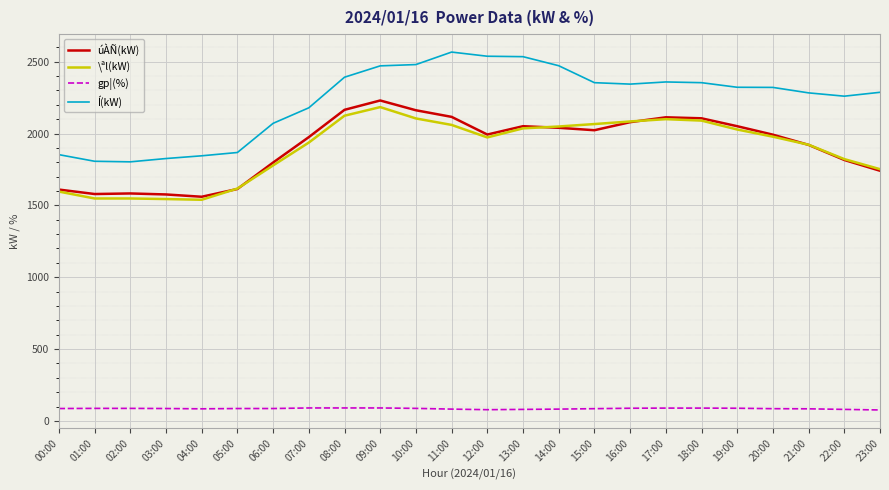

Count the number of data series in this chart.

4